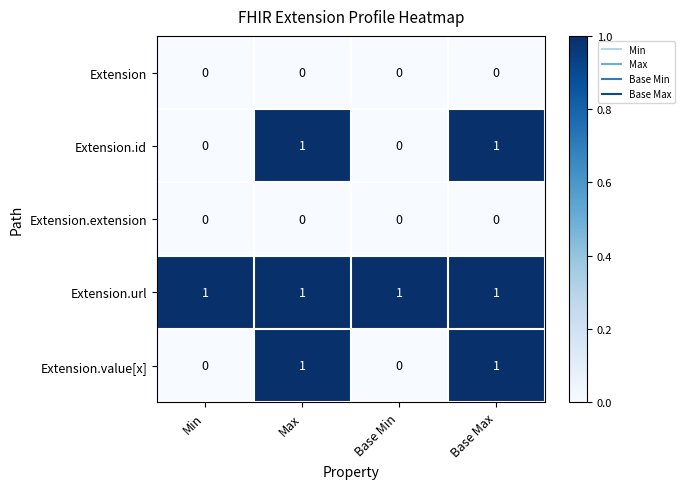

True or false: Extension.url has a value of 2 at Min.

False